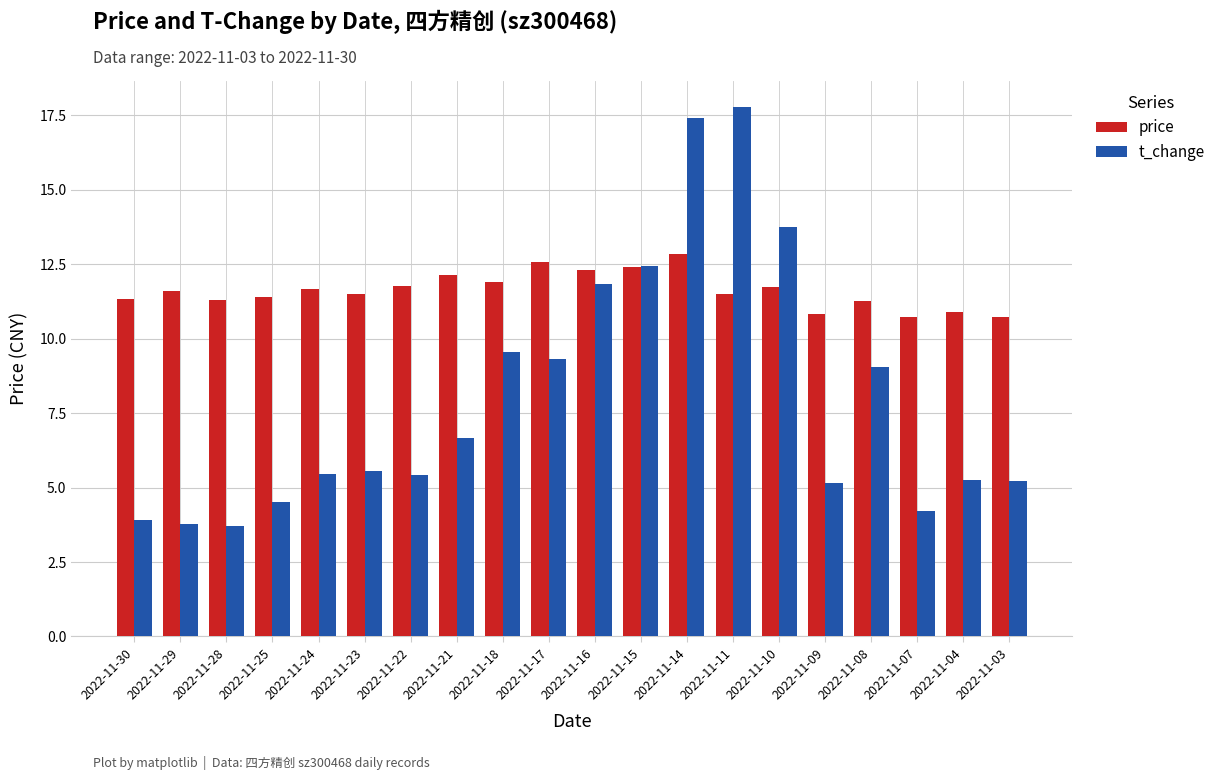

Which label corresponds to the largest value in the chart?

2022-11-11